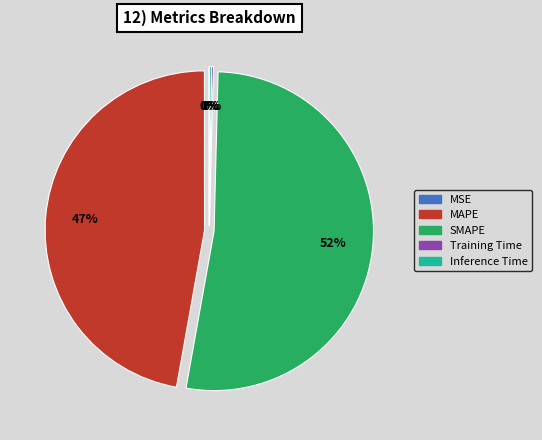

True or false: MAPE accounts for 47% of the total.

True